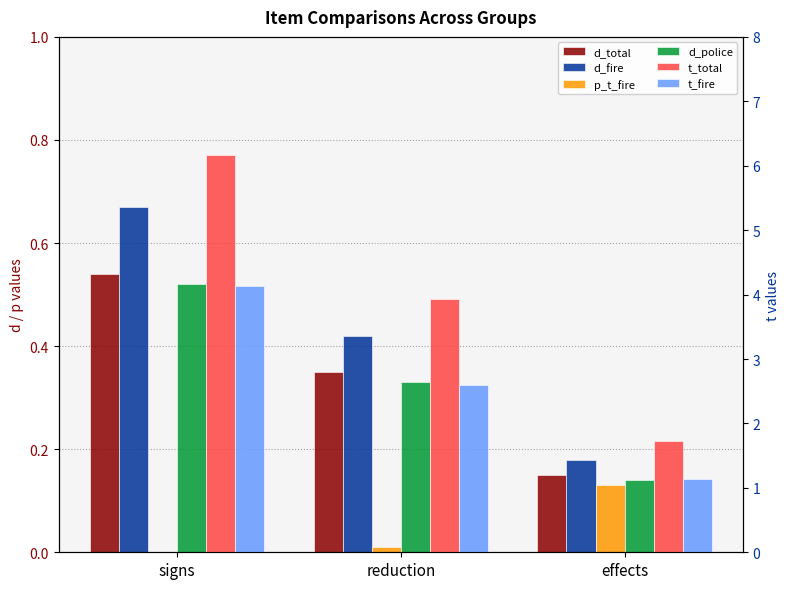

Which series changed the most between signs and effects?

t_total